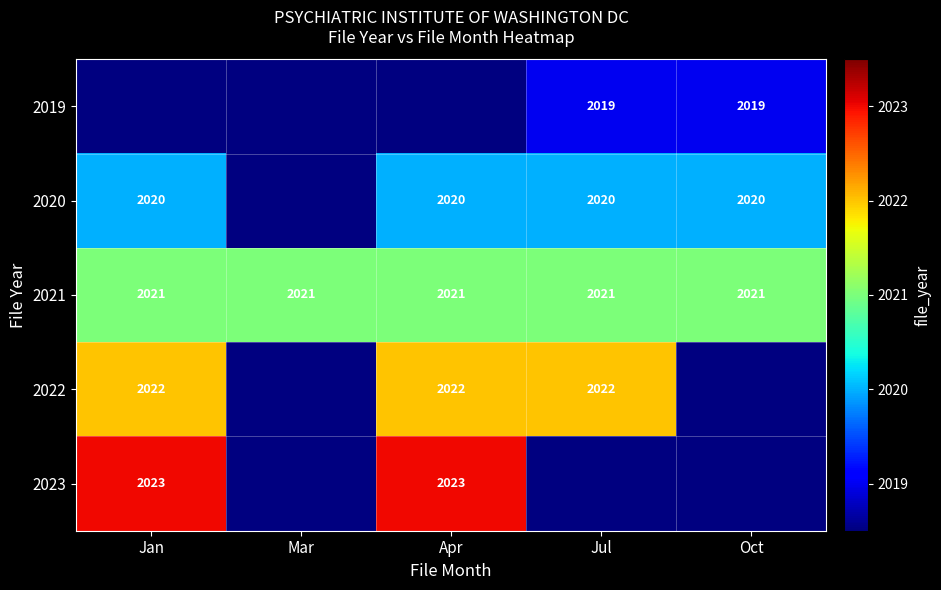

The 2022 series shows 1361 at Apr. True or false?

False